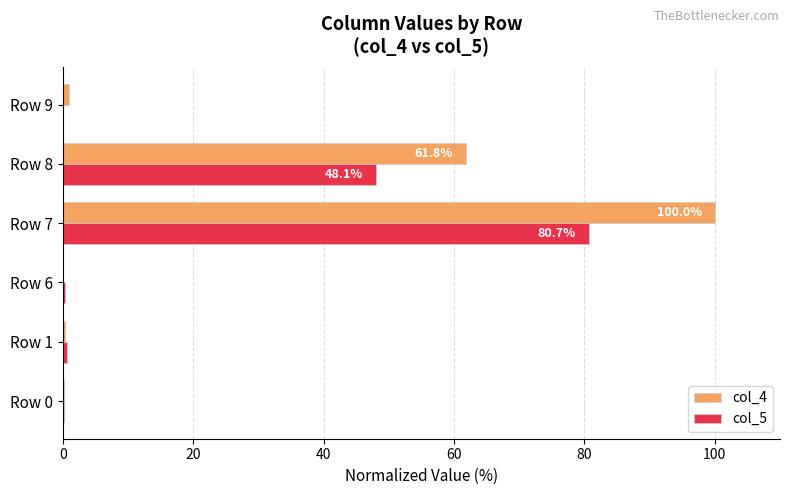

What is the sum of all col_5 values?

130.0